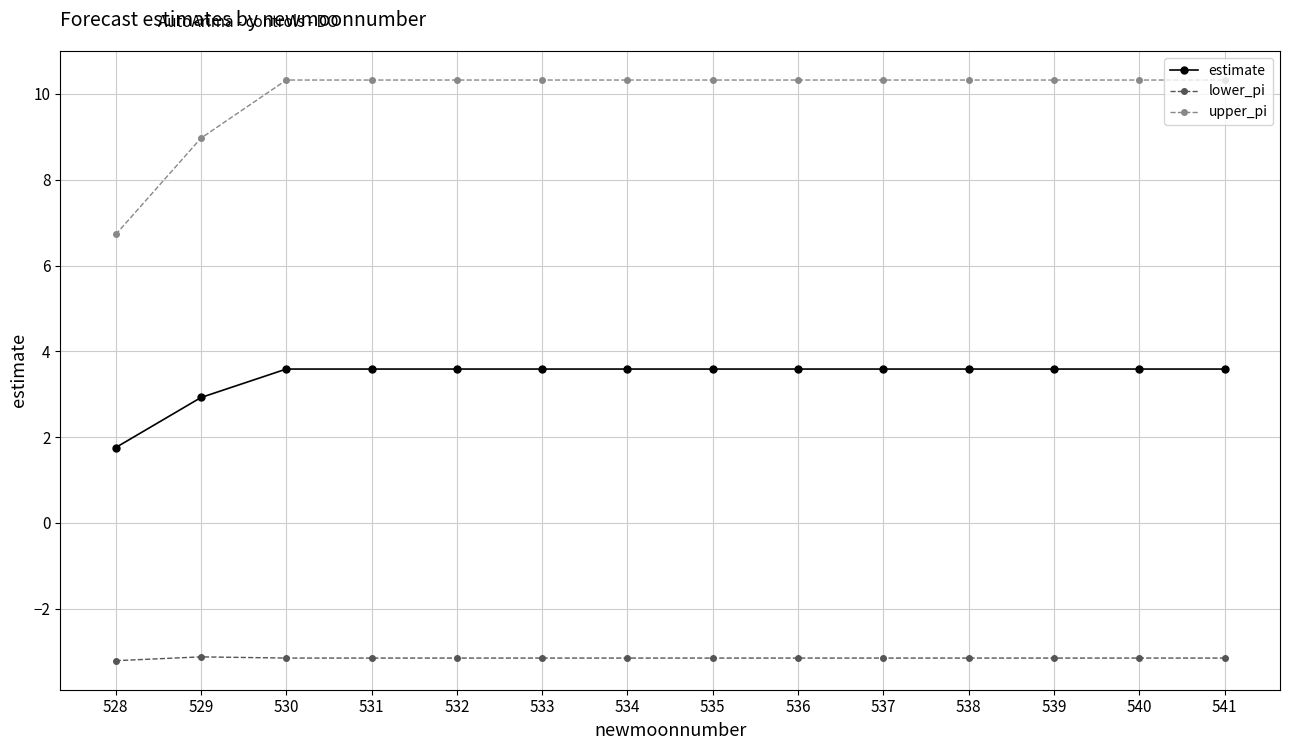

At which label does upper_pi first exceed 10?

530